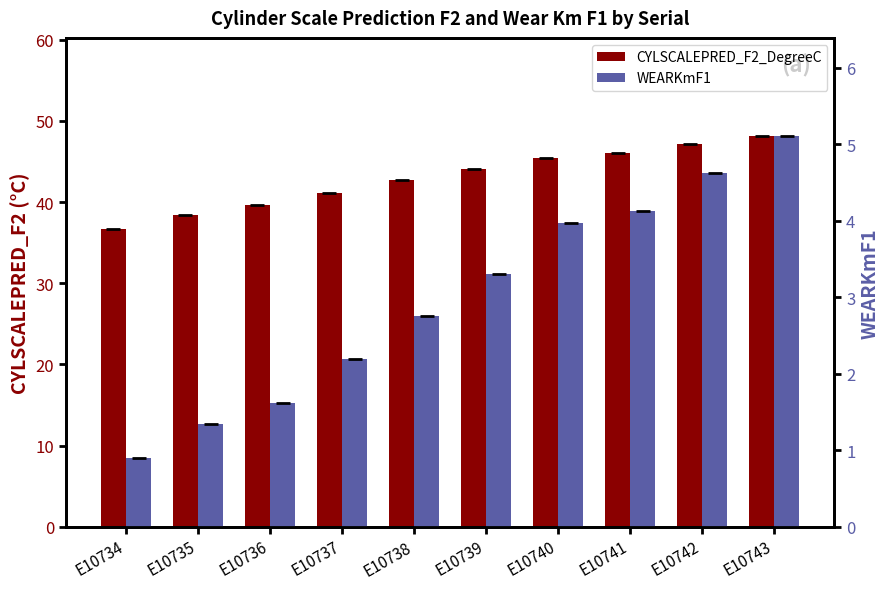

The value of CYLSCALEPRED_F2_DegreeC at E10737 is 41.1. True or false?

True